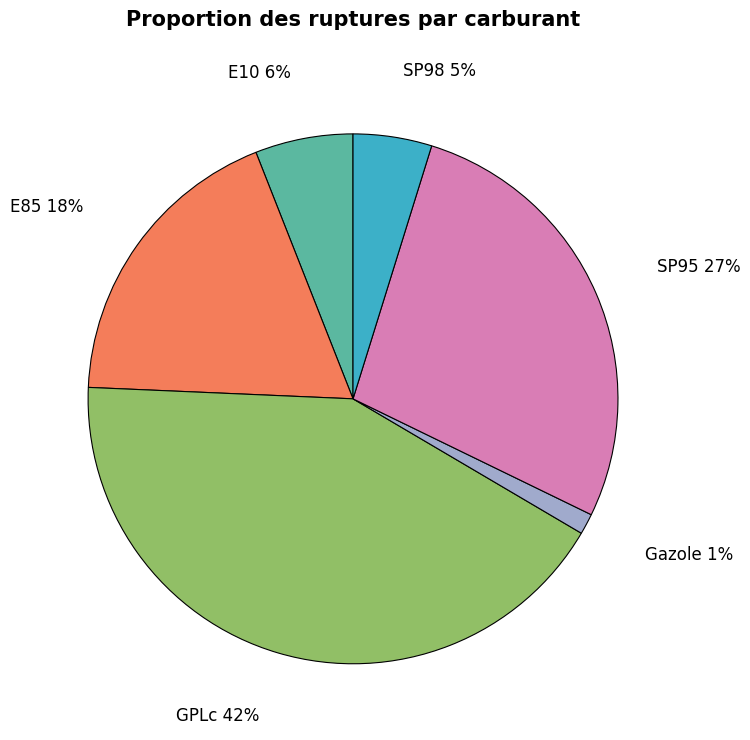

To the nearest percent, what is the average slice percentage?

17%